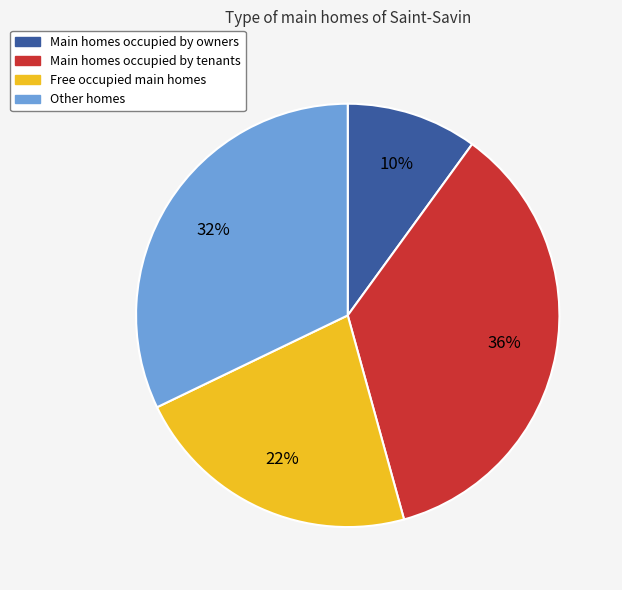

Is there a majority slice in this chart?

No